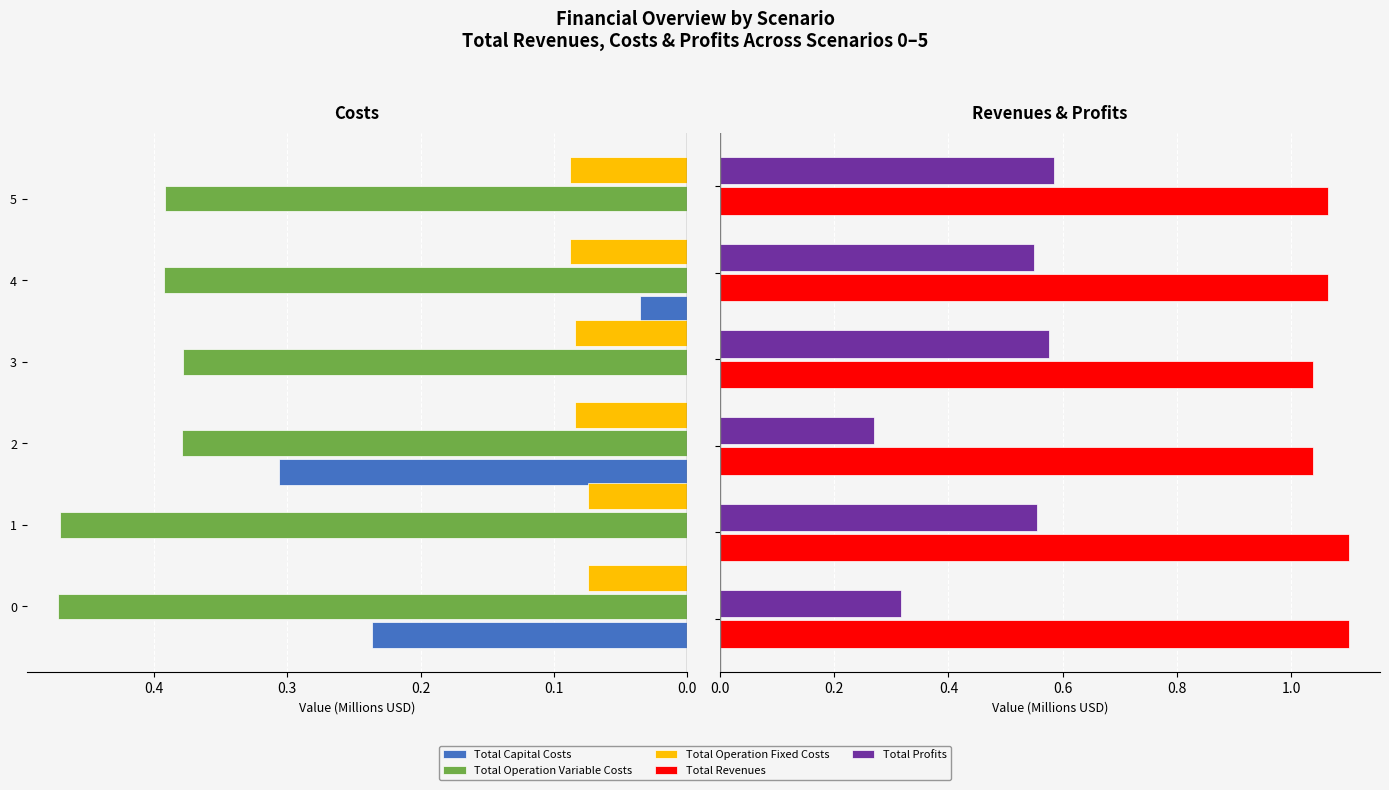

Reading left to right, transcribe all the data shown in this chart.

Total Capital Costs: 0.2	0.0	0.3	0.0	0.0	0.0
Total Operation Variable Costs: 0.5	0.5	0.4	0.4	0.4	0.4
Total Operation Fixed Costs: 0.1	0.1	0.1	0.1	0.1	0.1
Total Revenues: 1.1	1.1	1.0	1.0	1.1	1.1
Total Profits: 0.3	0.6	0.3	0.6	0.5	0.6